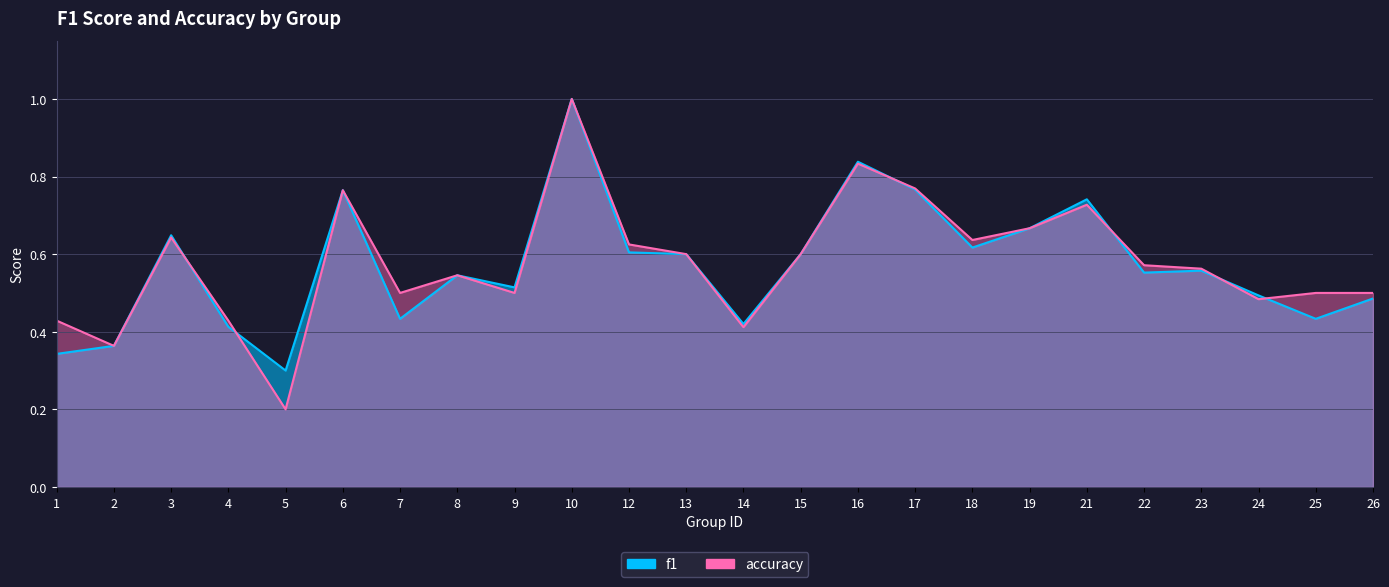

Where is f1 nearest to the value 0?

5